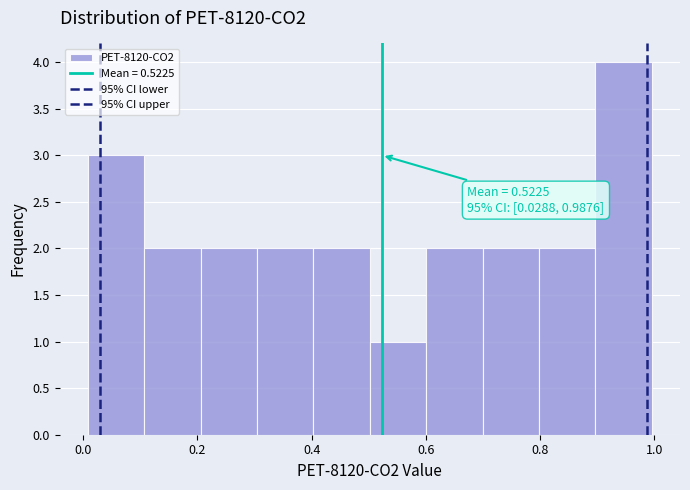

Which range on the x-axis has the tallest bar?

0.9 to 1.0